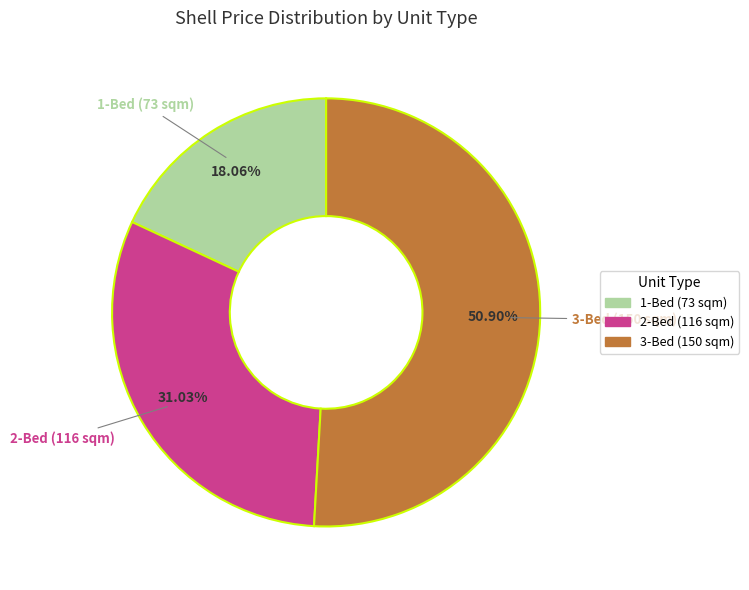

How much of the chart is everything except 2-Bed (116 sqm)?

69.0%